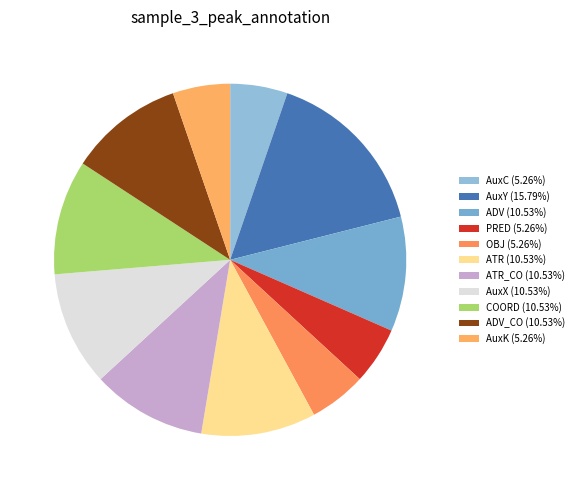

Count the number of slices in the pie.

11